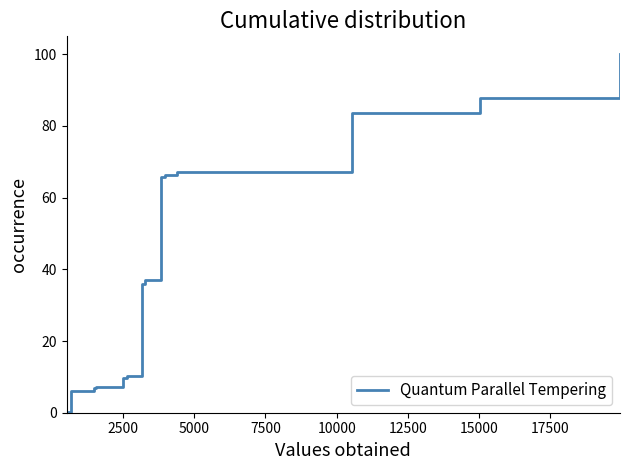

What is the difference between the maximum and minimum values?

99.9